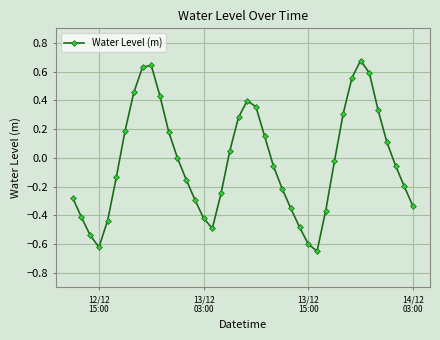

How many points are higher than both their immediate neighbors (excluding endpoints)?

3